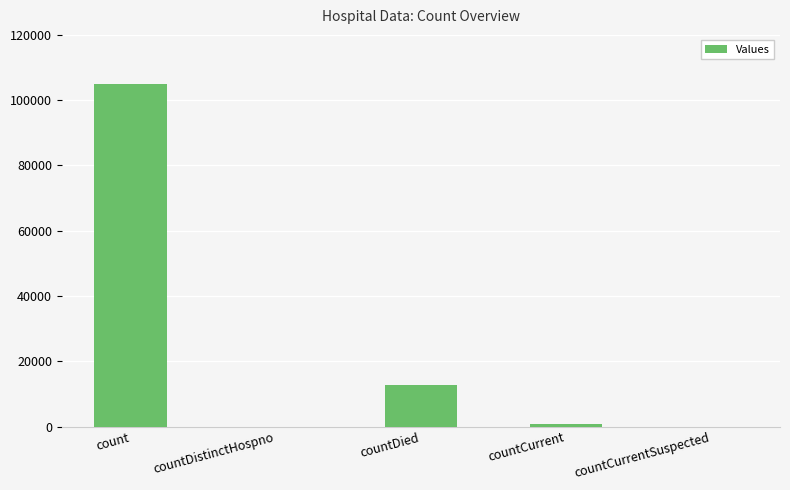

Count the number of data series in this chart.

1